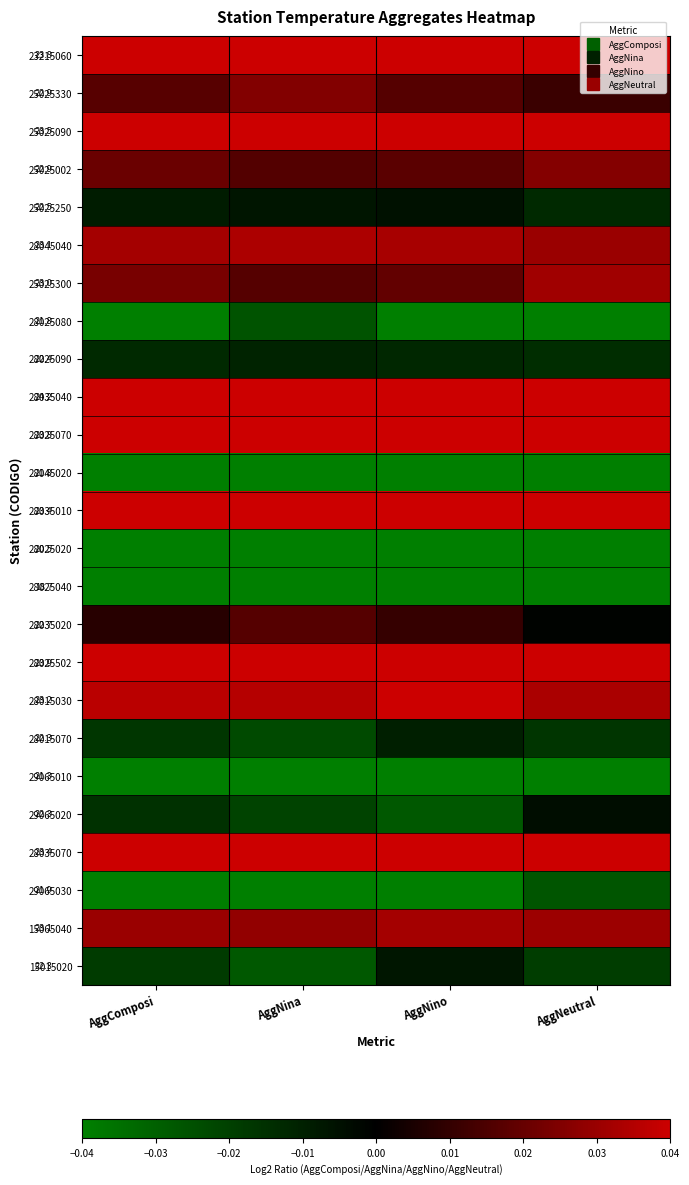

What is the sum of the 28035040 values at AggComposi and AggNino?

0.2